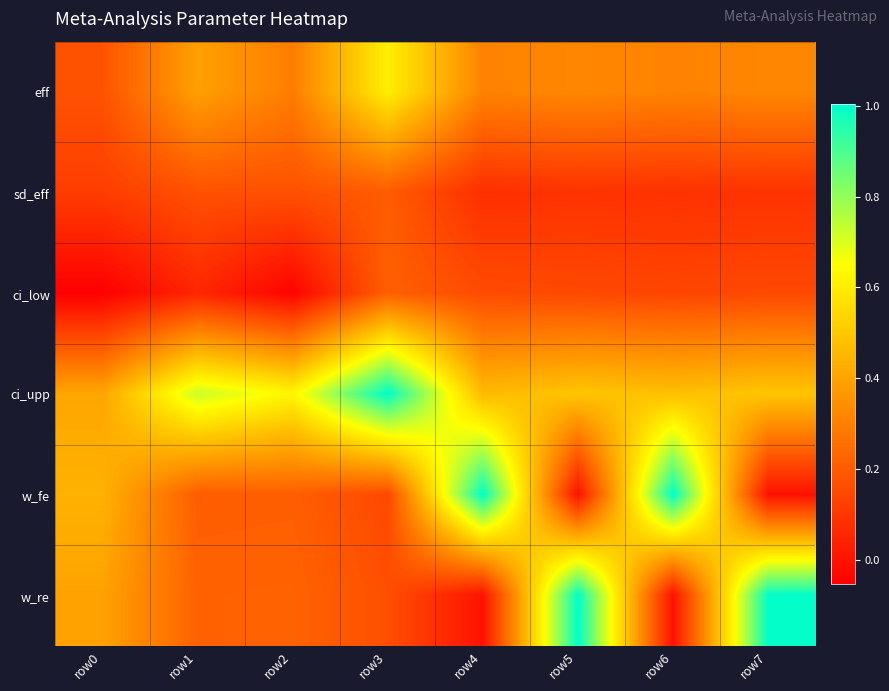

What is the total value across all series at row2?

1.5